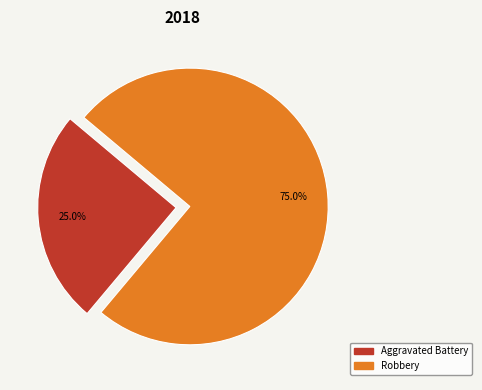

Rank the categories by value from lowest to highest.

Aggravated Battery, Robbery